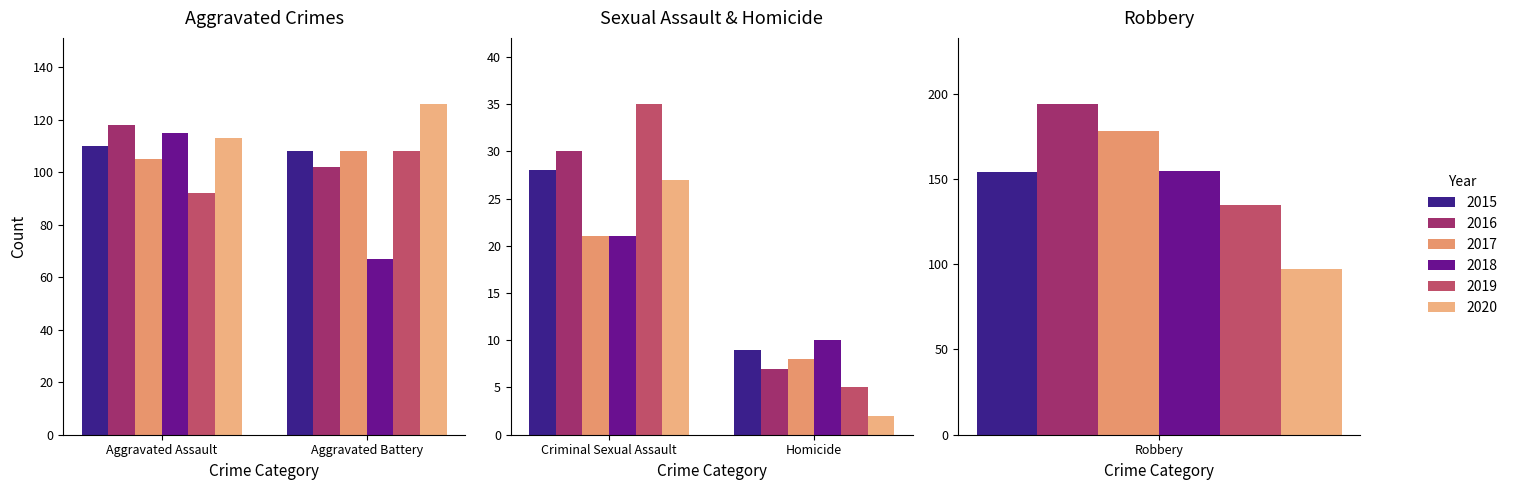

Between Aggravated Assault and Aggravated Battery, which series saw the biggest shift?

2018